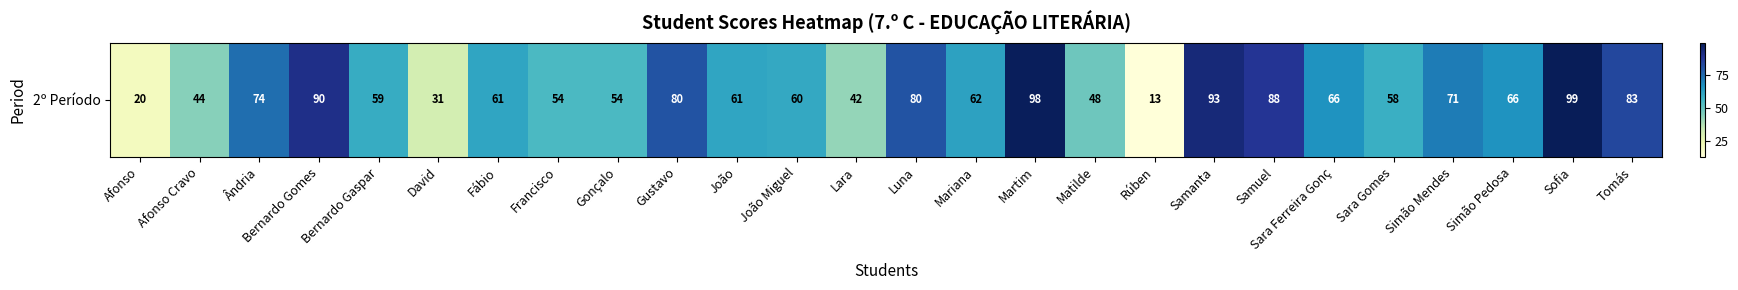

At which label is the value closest to 56?

Francisco